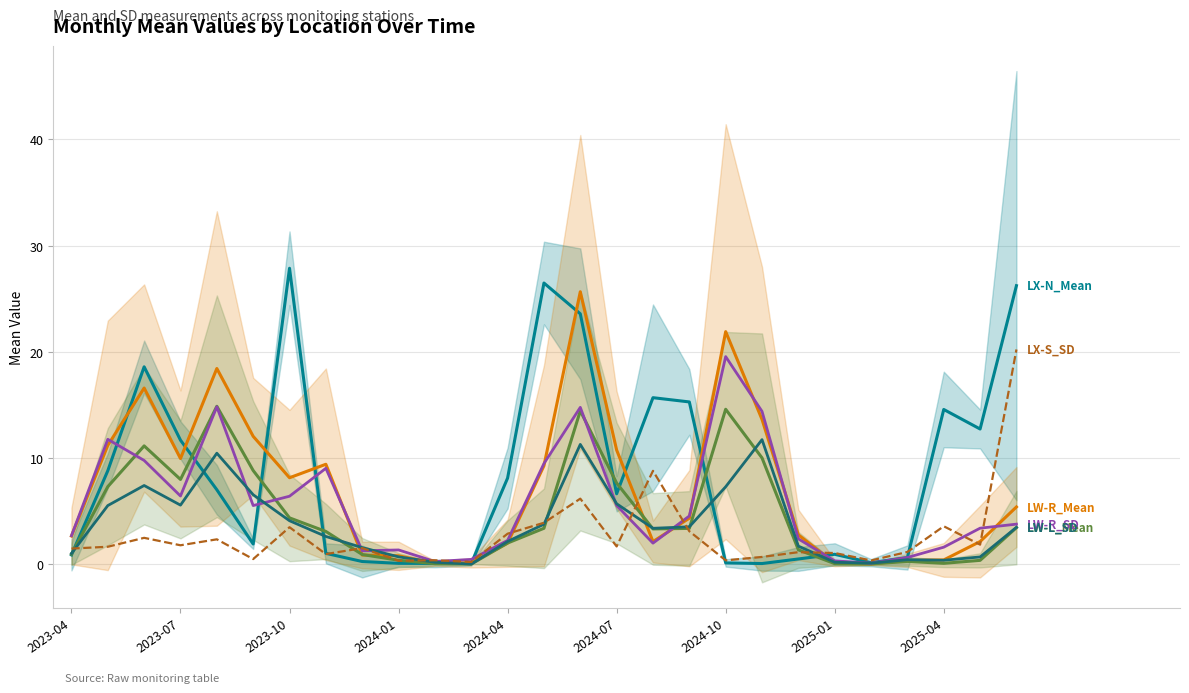

True or false: LX-N_Mean has more than 1 points higher than both neighbors.

True